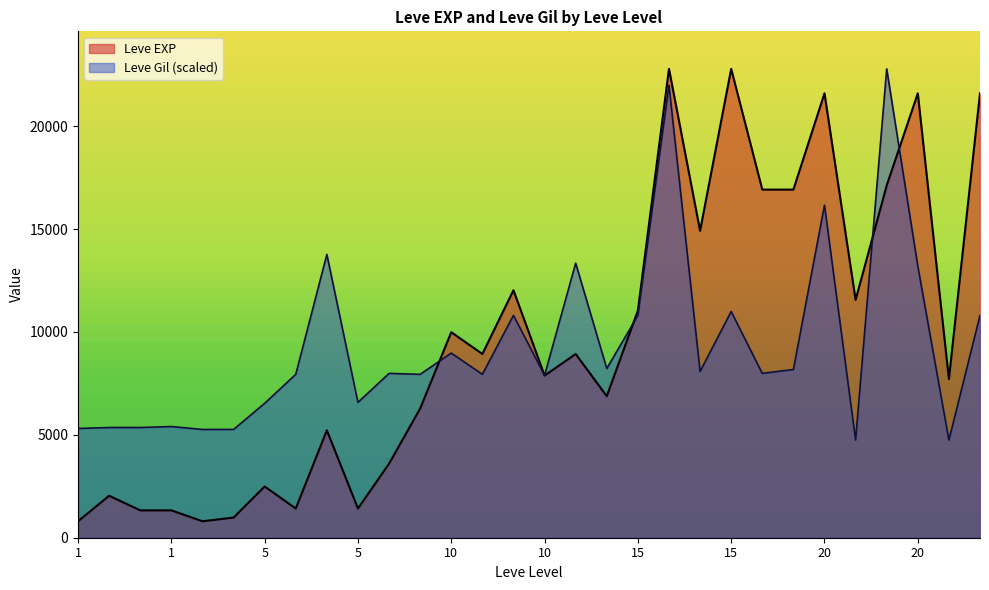

The value of Leve Gil at 20 is 4746.0. True or false?

True